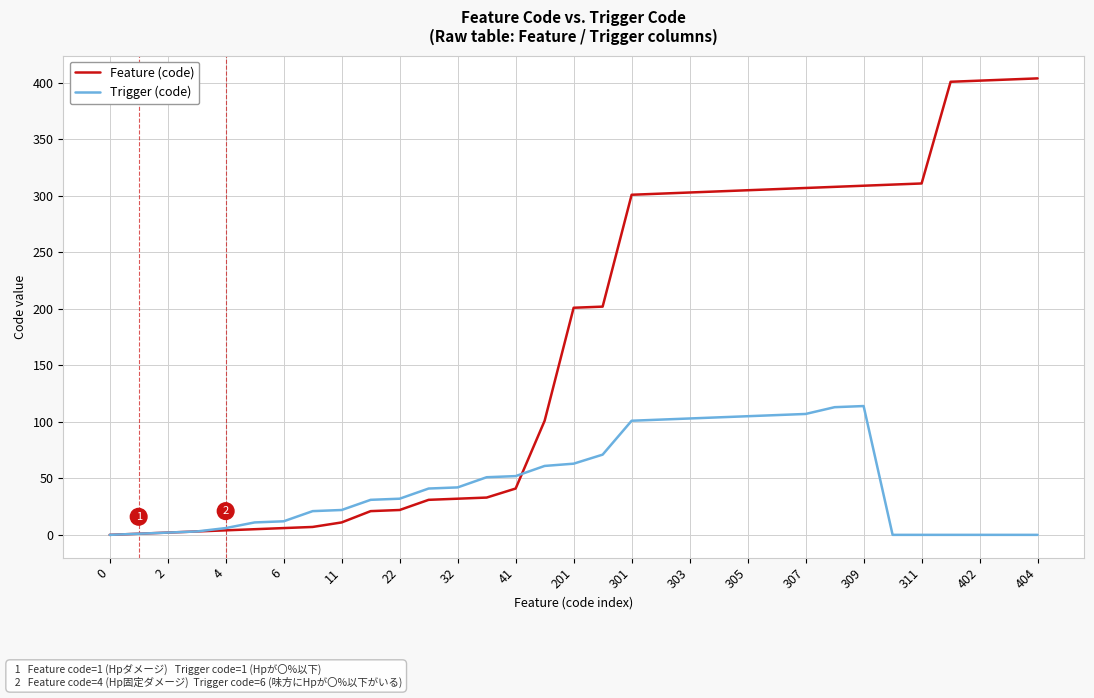

Rank the series by their maximum value, from highest to lowest.

Feature (code), Trigger (code)